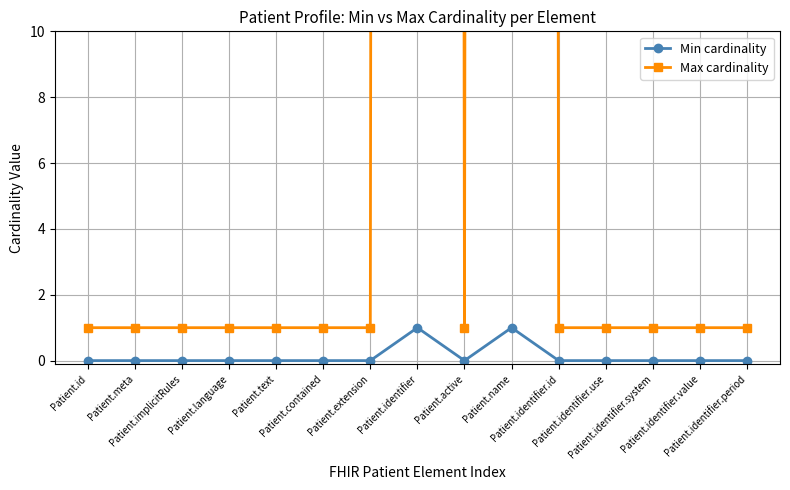

How many series are shown in this chart?

2